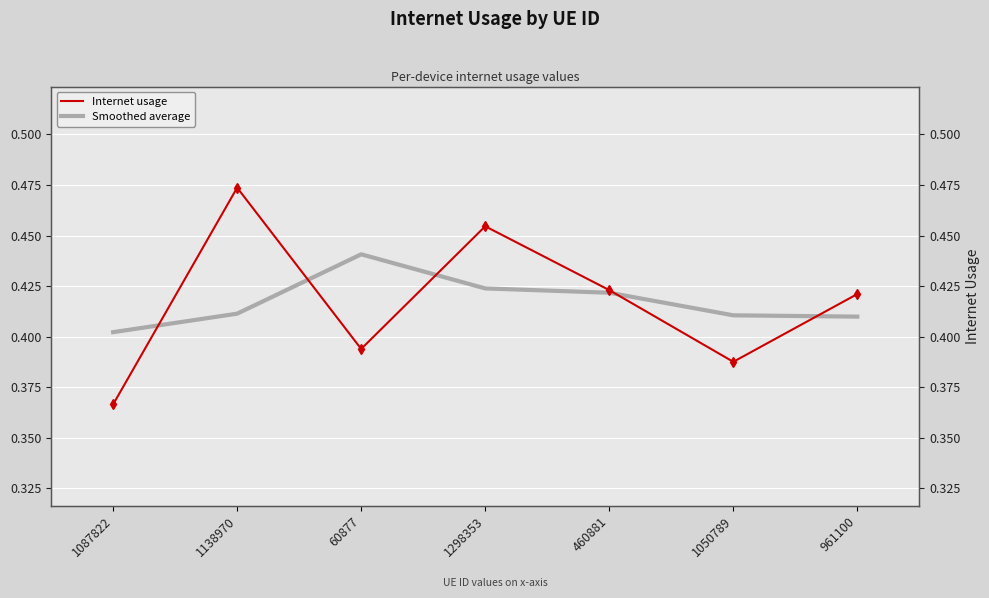

Between 1298353 and 1050789, which series saw the biggest shift?

Internet usage